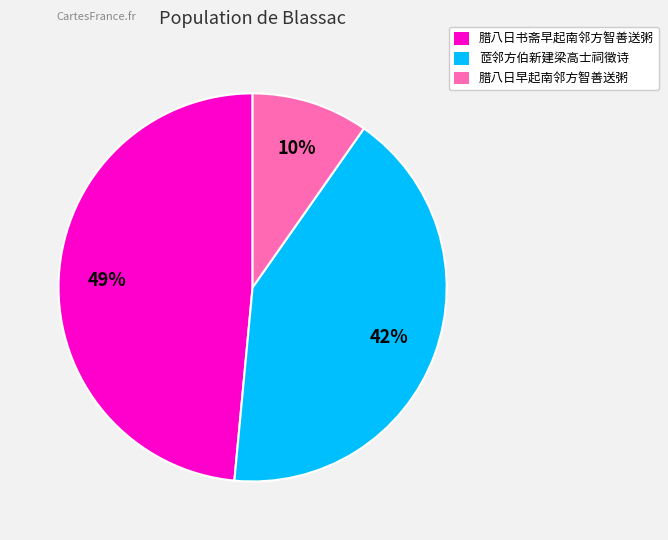

How many segments does this pie chart have?

3